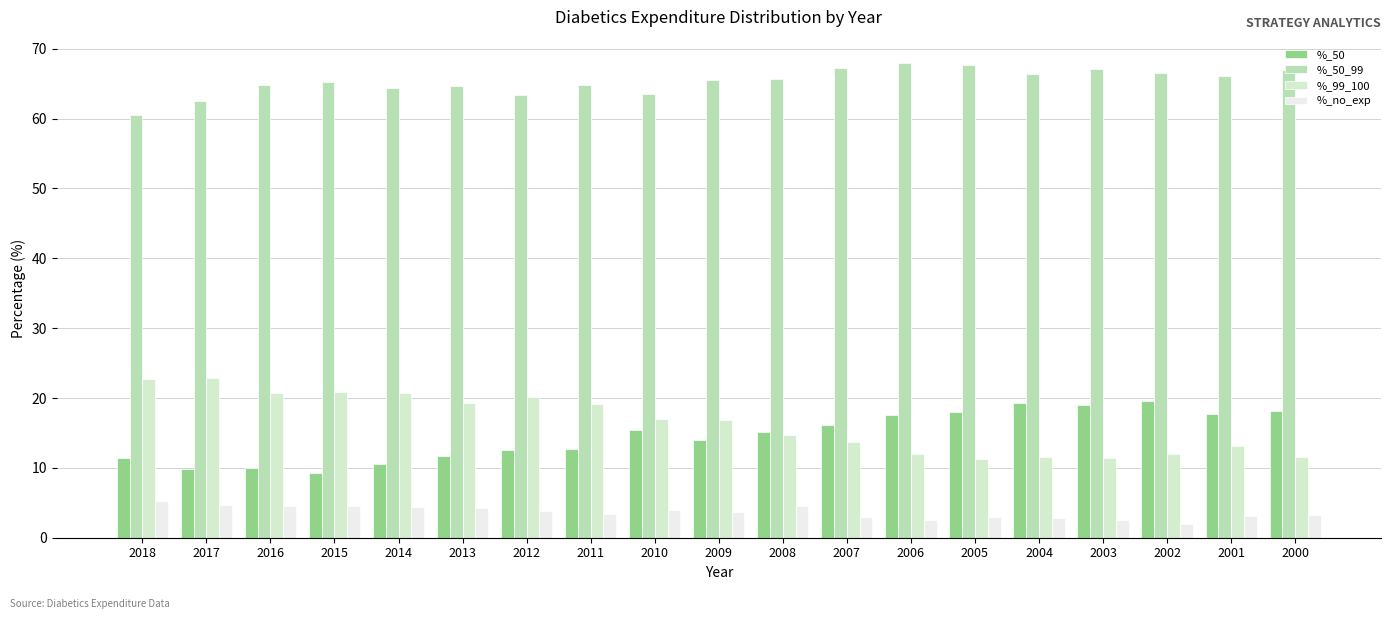

Rank the series by their maximum value, from highest to lowest.

%_50_99, %_99_100, %_50, %_no_exp